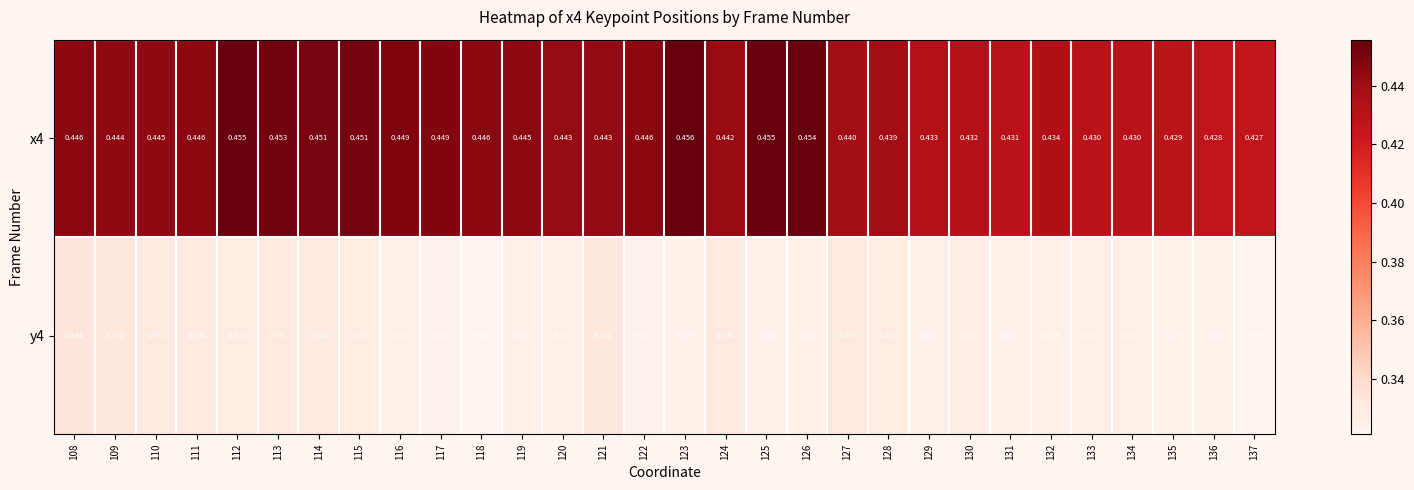

Is the value of x4 at 108 greater than the value of y4 at 113?

Yes